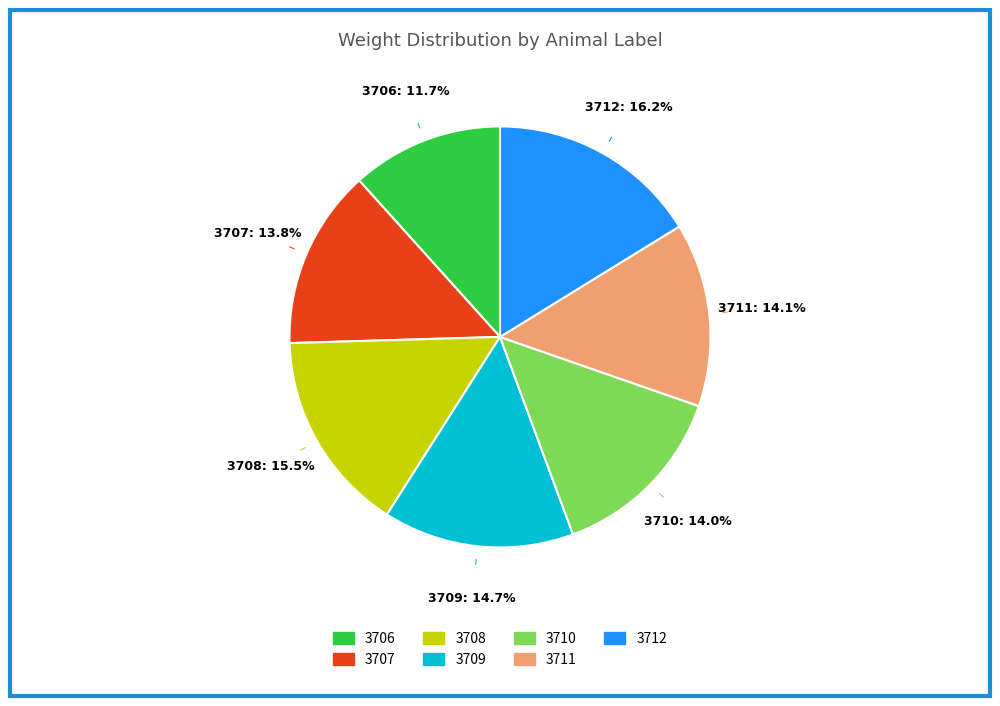

To the nearest percent, what is the combined percentage of 3711 and 3706?

26%